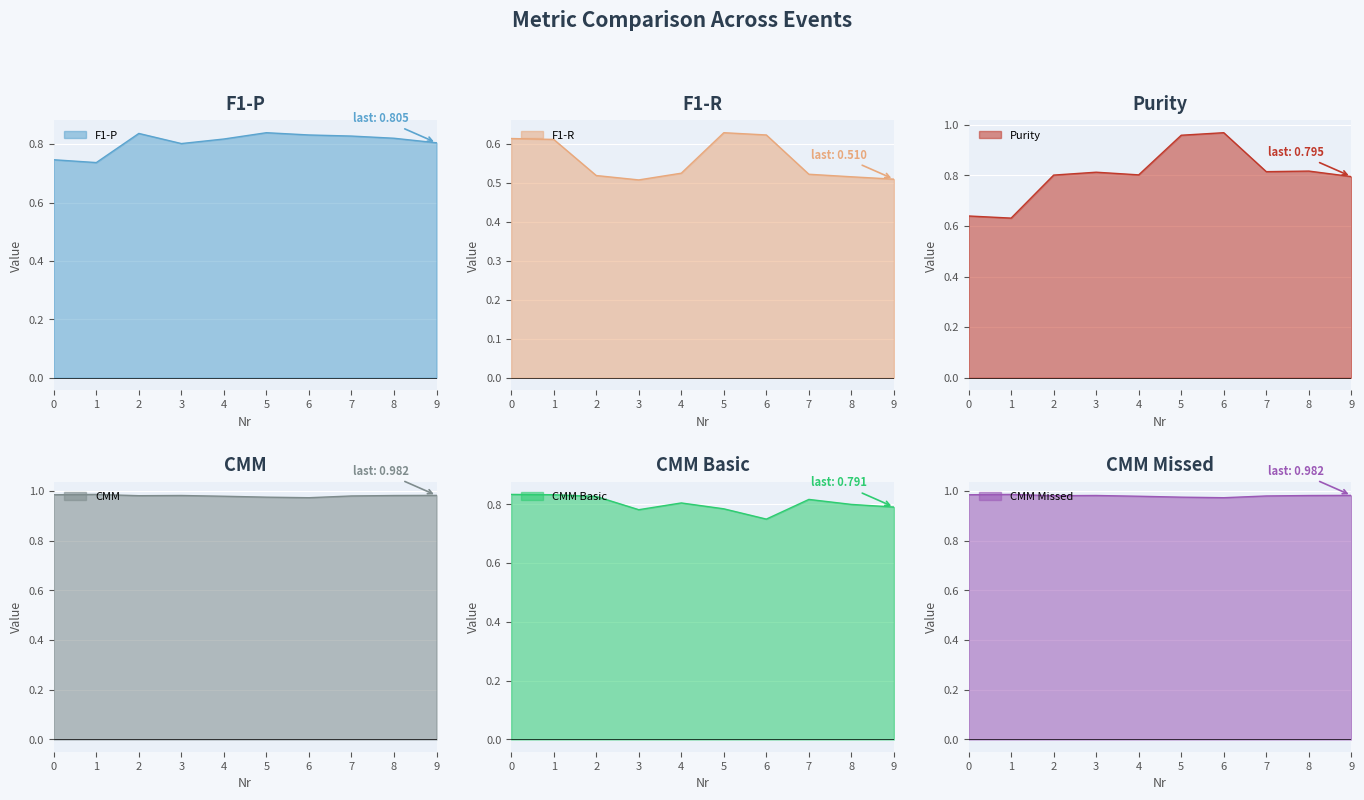

Where is F1-R nearest to the value 0?

3